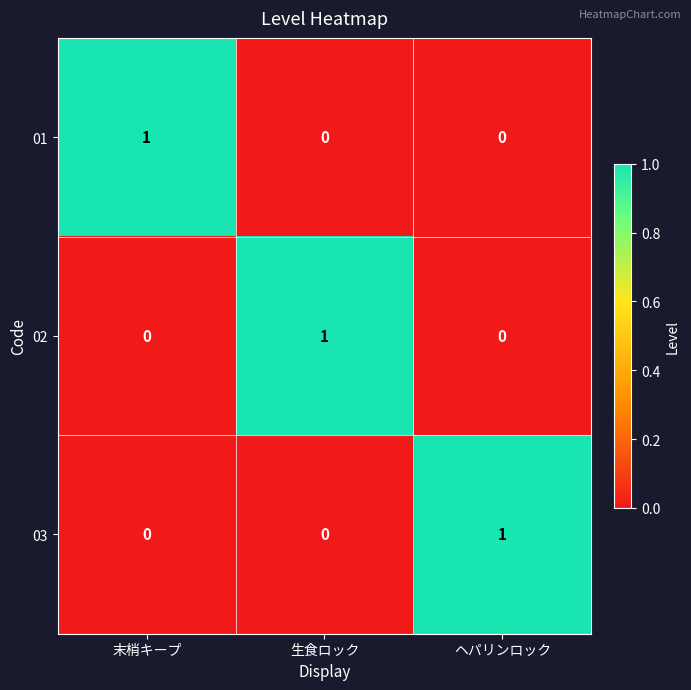

The value of 03 at 生食ロック is -1. True or false?

False